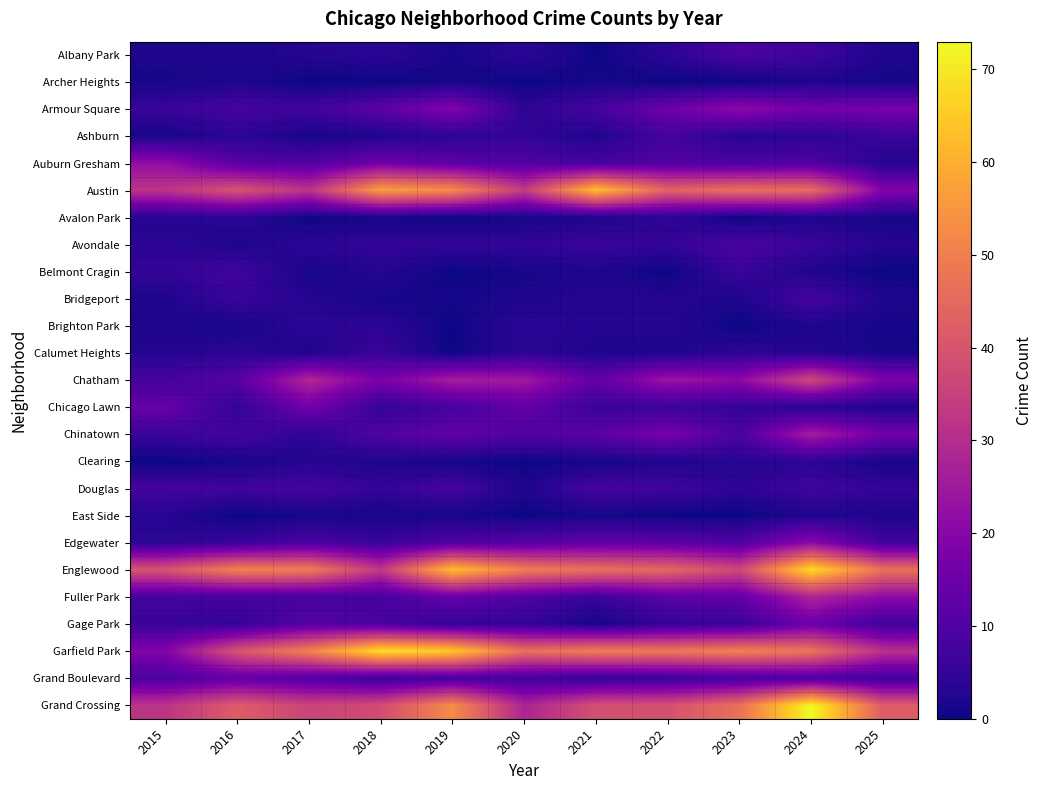

Reading left to right, what are all the values shown in this chart?

Albany Park: 2015=2	2016=2	2017=3	2018=4	2019=1	2020=4	2021=0	2022=4	2023=9	2024=7	2025=2
Archer Heights: 2015=1	2016=2	2017=0	2018=0	2019=1	2020=0	2021=1	2022=0	2023=0	2024=2	2025=1
Armour Square: 2015=6	2016=8	2017=7	2018=12	2019=19	2020=4	2021=8	2022=15	2023=21	2024=16	2025=17
Ashburn: 2015=1	2016=4	2017=1	2018=2	2019=4	2020=5	2021=2	2022=8	2023=3	2024=4	2025=6
Auburn Gresham: 2015=22	2016=11	2017=10	2018=16	2019=12	2020=10	2021=8	2022=10	2023=9	2024=10	2025=3
Austin: 2015=32	2016=40	2017=32	2018=57	2019=53	2020=34	2021=63	2022=44	2023=47	2024=46	2025=19
Avalon Park: 2015=3	2016=4	2017=0	2018=1	2019=0	2020=1	2021=2	2022=4	2023=0	2024=2	2025=1
Avondale: 2015=4	2016=2	2017=4	2018=5	2019=5	2020=5	2021=6	2022=5	2023=9	2024=6	2025=3
Belmont Cragin: 2015=5	2016=7	2017=1	2018=3	2019=0	2020=1	2021=2	2022=0	2023=6	2024=2	2025=0
Bridgeport: 2015=2	2016=6	2017=3	2018=1	2019=1	2020=2	2021=3	2022=3	2023=2	2024=8	2025=2
Brighton Park: 2015=2	2016=1	2017=4	2018=4	2019=0	2020=4	2021=3	2022=3	2023=0	2024=2	2025=1
Calumet Heights: 2015=3	2016=4	2017=2	2018=6	2019=0	2020=4	2021=2	2022=2	2023=4	2024=3	2025=1
Chatham: 2015=8	2016=11	2017=29	2018=17	2019=26	2020=25	2021=13	2022=24	2023=21	2024=37	2025=18
Chicago Lawn: 2015=14	2016=5	2017=16	2018=5	2019=8	2020=13	2021=6	2022=6	2023=5	2024=3	2025=2
Chinatown: 2015=6	2016=8	2017=4	2018=10	2019=13	2020=10	2021=12	2022=17	2023=9	2024=26	2025=16
Clearing: 2015=0	2016=1	2017=3	2018=2	2019=1	2020=0	2021=1	2022=2	2023=3	2024=4	2025=1
Douglas: 2015=8	2016=7	2017=8	2018=5	2019=8	2020=2	2021=8	2022=7	2023=4	2024=7	2025=5
East Side: 2015=3	2016=0	2017=1	2018=1	2019=1	2020=0	2021=1	2022=0	2023=0	2024=2	2025=2
Edgewater: 2015=4	2016=6	2017=9	2018=6	2019=10	2020=11	2021=13	2022=12	2023=10	2024=21	2025=7
Englewood: 2015=40	2016=51	2017=50	2018=33	2019=63	2020=50	2021=47	2022=45	2023=37	2024=68	2025=47
Fuller Park: 2015=8	2016=8	2017=8	2018=8	2019=14	2020=10	2021=6	2022=12	2023=13	2024=28	2025=21
Gage Park: 2015=6	2016=5	2017=11	2018=9	2019=5	2020=5	2021=1	2022=5	2023=6	2024=15	2025=7
Garfield Park: 2015=19	2016=40	2017=51	2018=69	2019=65	2020=47	2021=50	2022=49	2023=51	2024=48	2025=31
Grand Boulevard: 2015=9	2016=13	2017=10	2018=6	2019=8	2020=7	2021=5	2022=6	2023=8	2024=9	2025=7
Grand Crossing: 2015=32	2016=42	2017=36	2018=38	2019=53	2020=28	2021=39	2022=39	2023=47	2024=73	2025=42